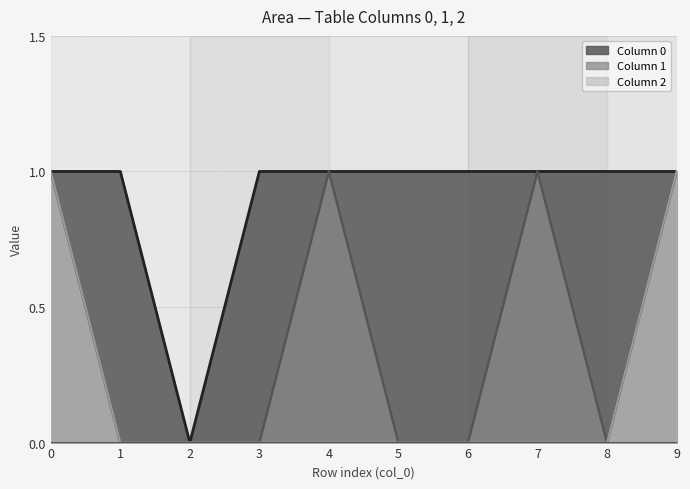

True or false: 2 has more than 2 interior local peaks.

False